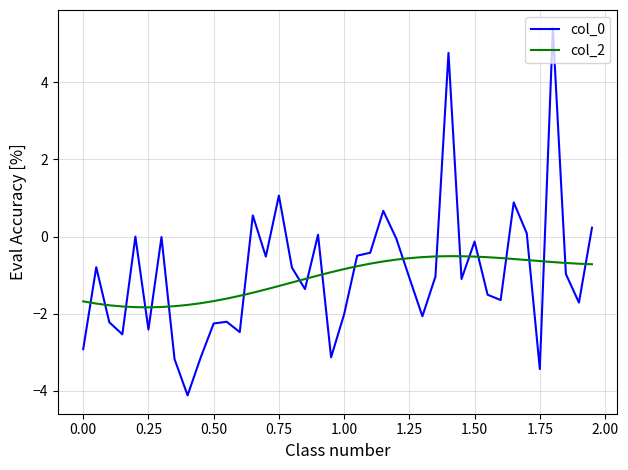

What is the difference between the maximum and minimum values in the col_0 series?

9.5